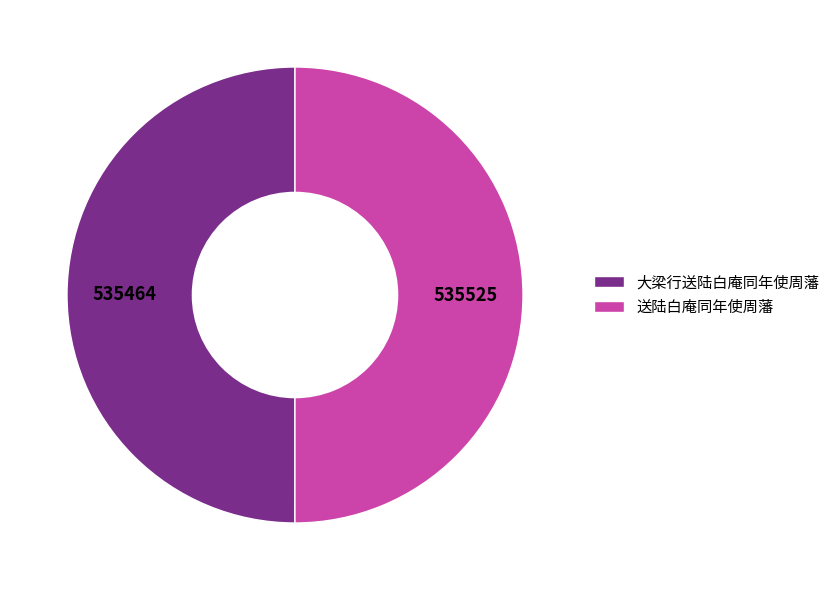

How many slices are in this pie chart?

2